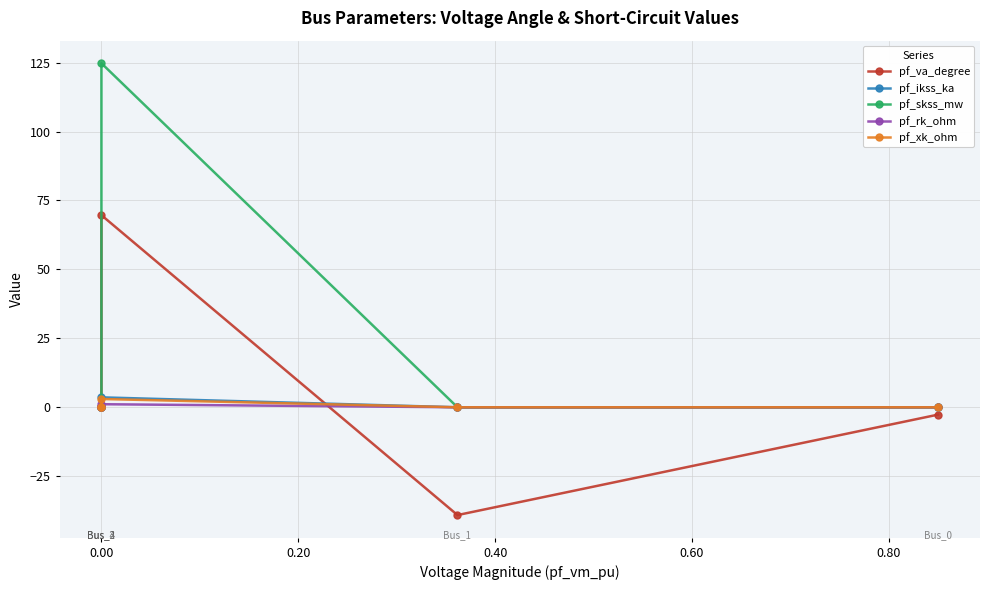

Is the value of pf_va_degree at 0.20 greater than the value of pf_ikss_ka at -0.20?

Yes